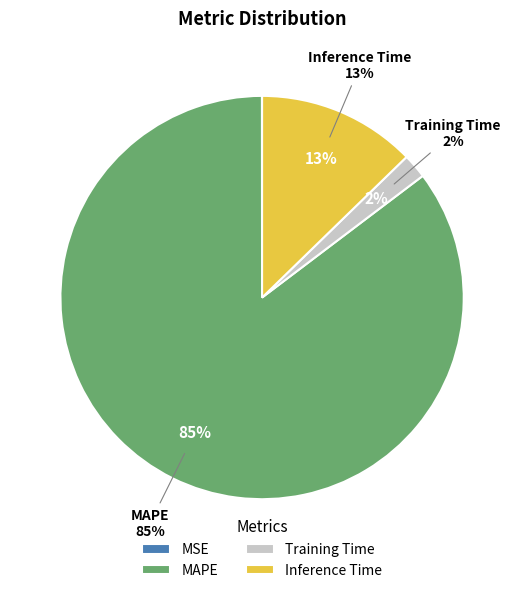

To the nearest percent, what is the combined percentage of Inference Time and MAPE?

98%